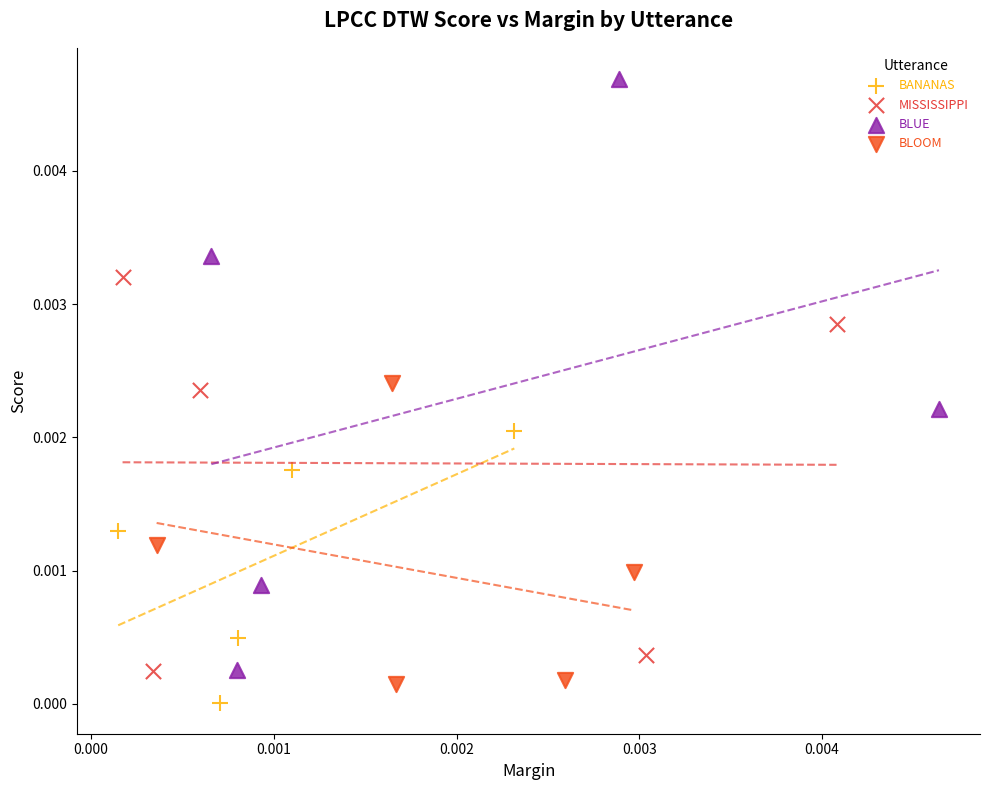

What are all the series names shown in the legend?

BANANAS, MISSISSIPPI, BLUE, BLOOM